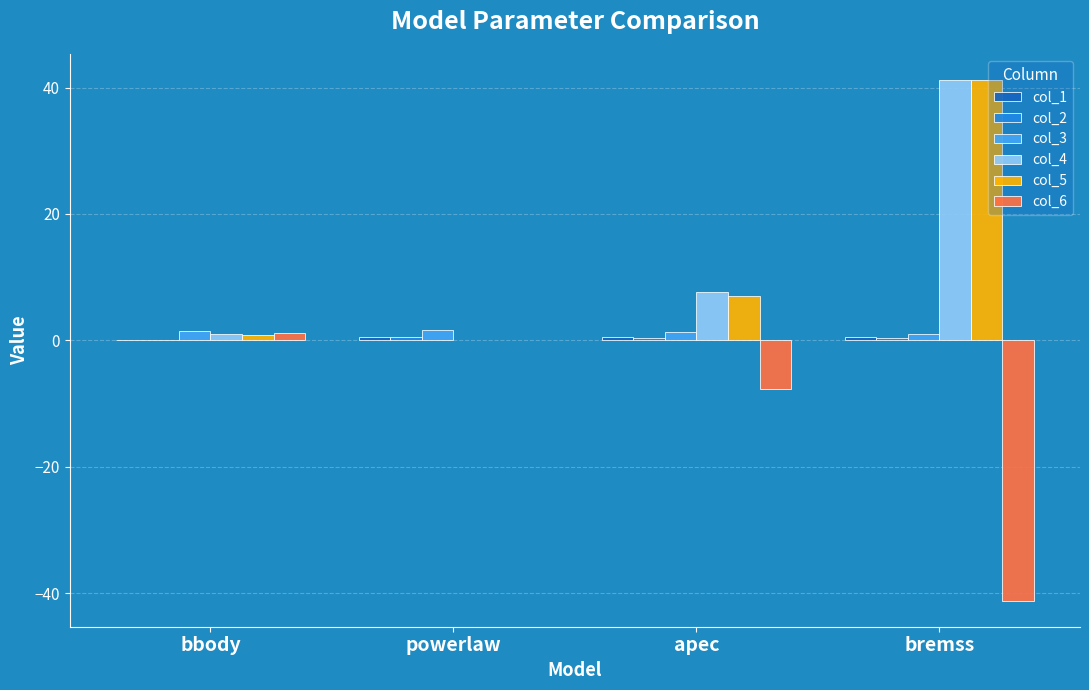

How many bars are there in each group?

6